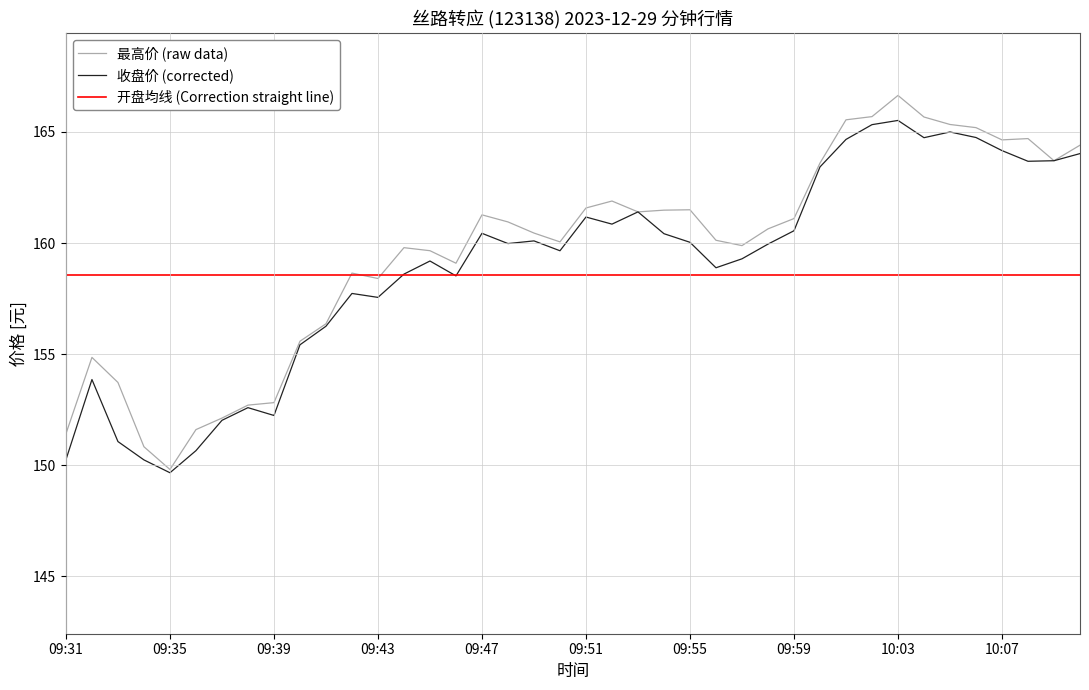

Rank the series by their maximum value, from highest to lowest.

最高价 (raw data), 收盘价 (corrected), 开盘均线 (Correction straight line)